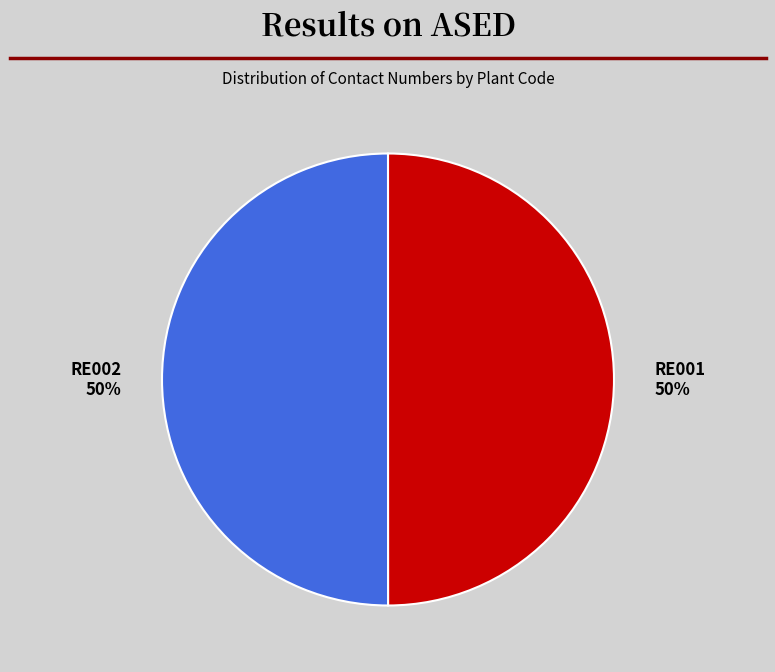

How many slices are in this pie chart?

2